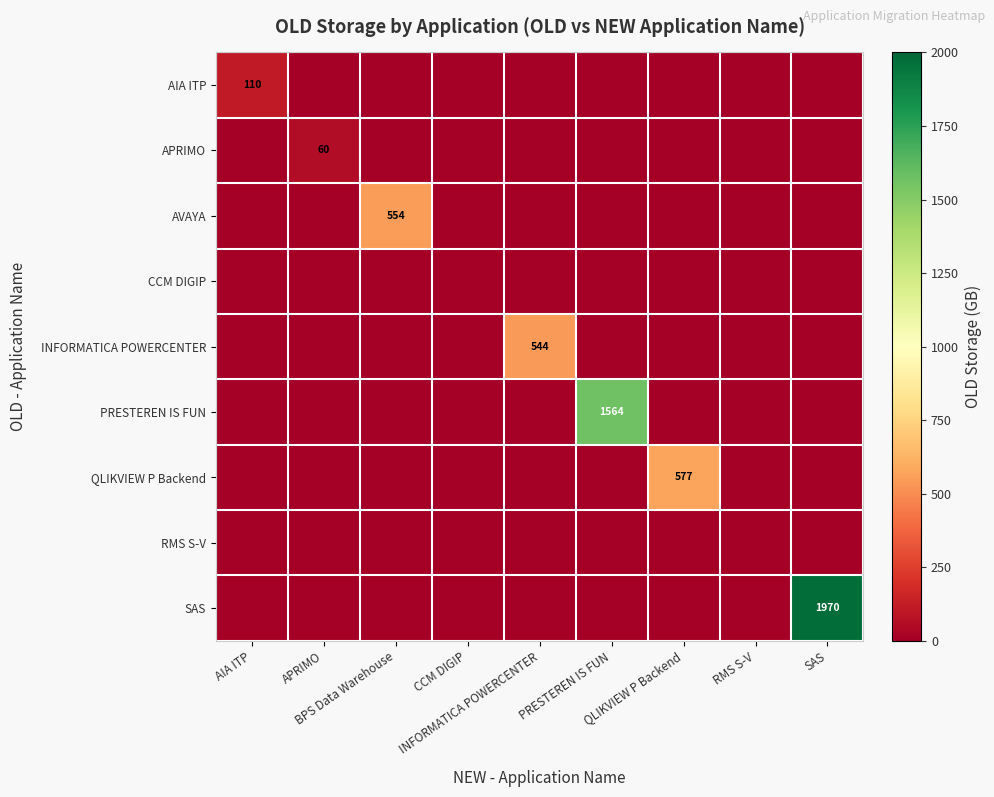

How many values in SAS are above zero?

1